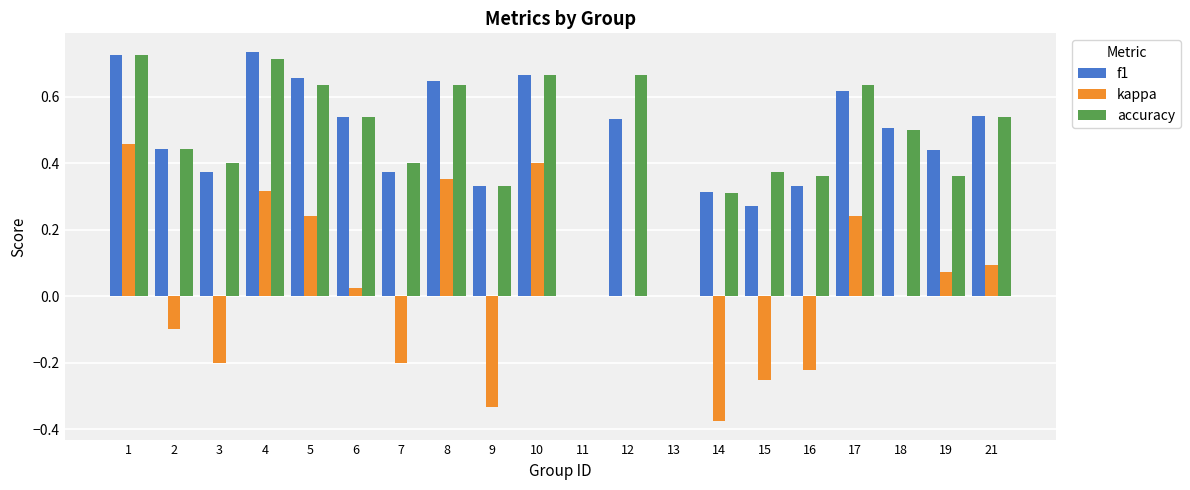

Between 1 and 6, which series saw the biggest shift?

kappa